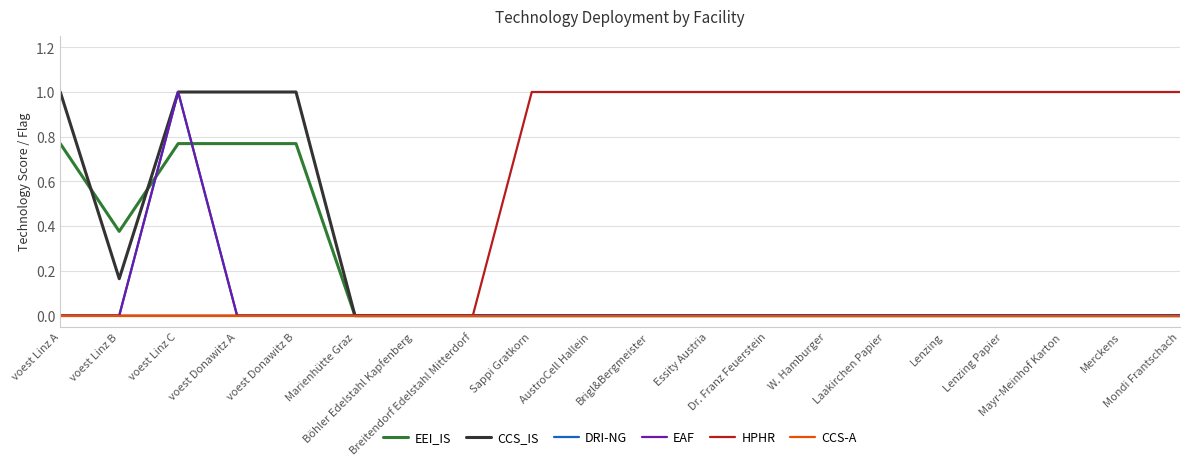

At Dr. Franz Feuerstein, list the series in order from largest to smallest.

HPHR, EEI_IS, CCS_IS, DRI-NG, EAF, CCS-A